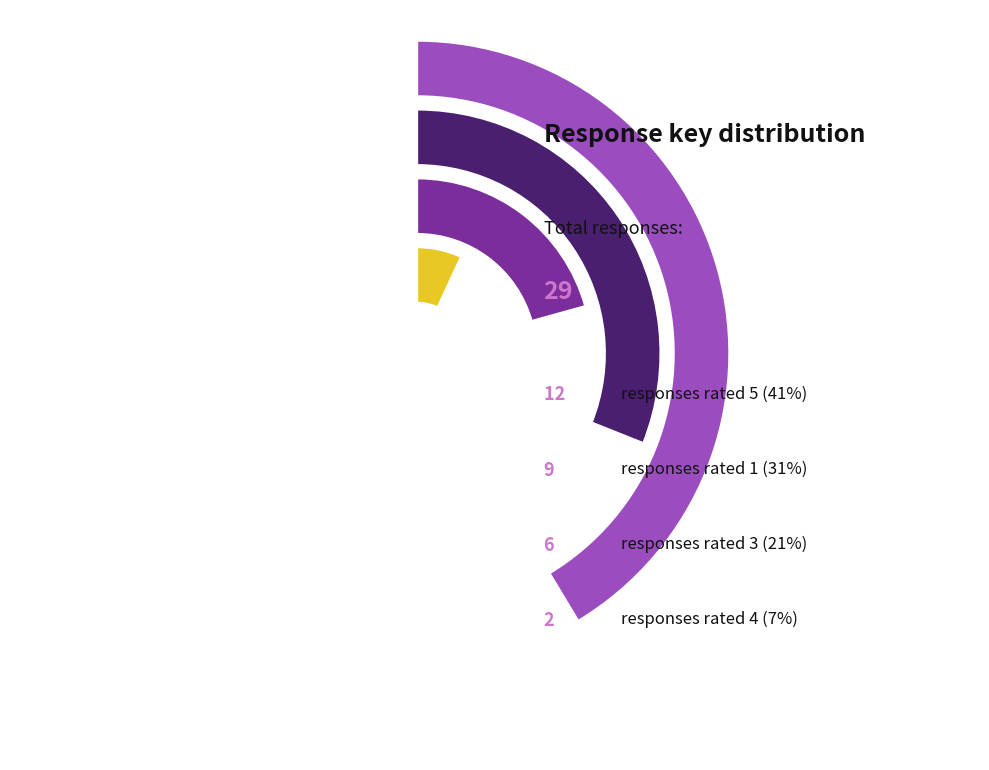

The 17 slice represents 13% of the pie. True or false?

False